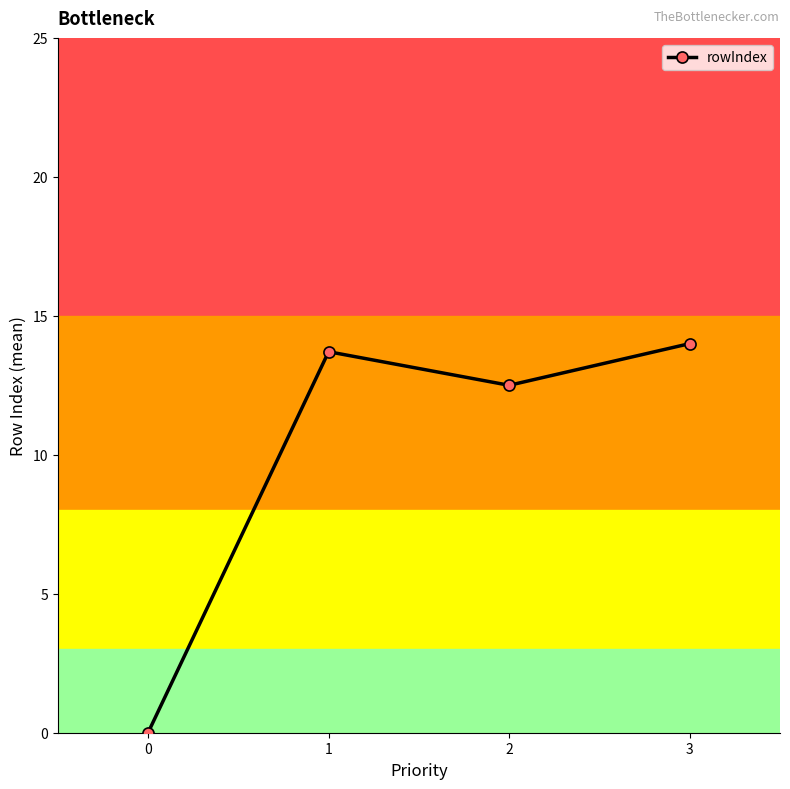

What is the value of the 2nd point from the left?

13.7